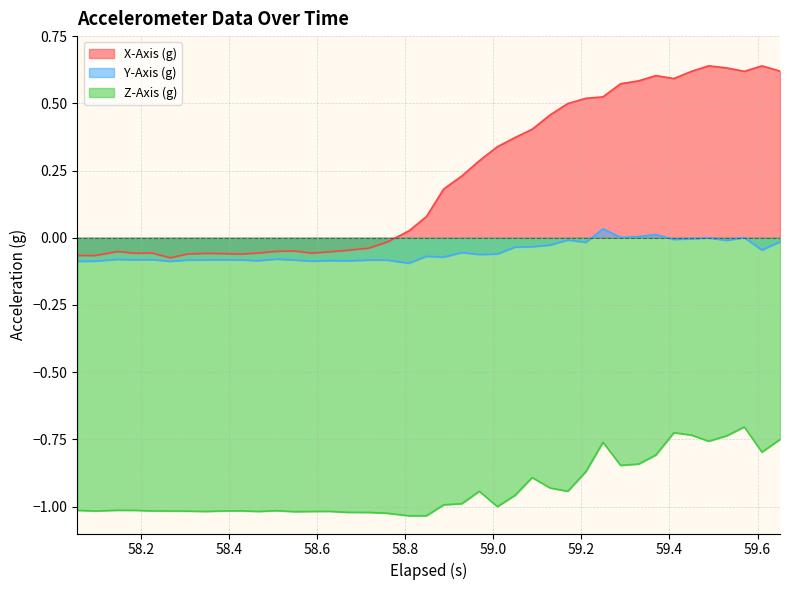

Rank the series by their average value, from highest to lowest.

X-Axis (g), Y-Axis (g), Z-Axis (g)